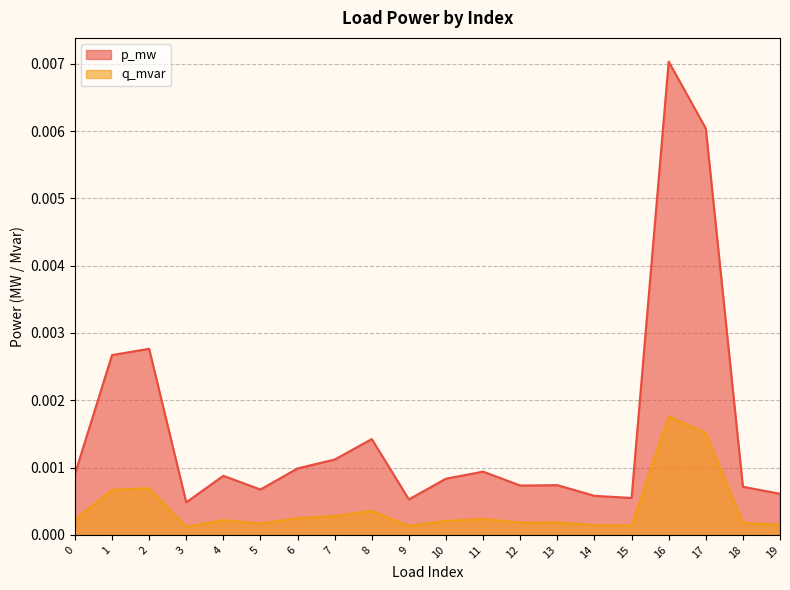

Is the value of q_mvar at 15 greater than the value of p_mw at 10?

No